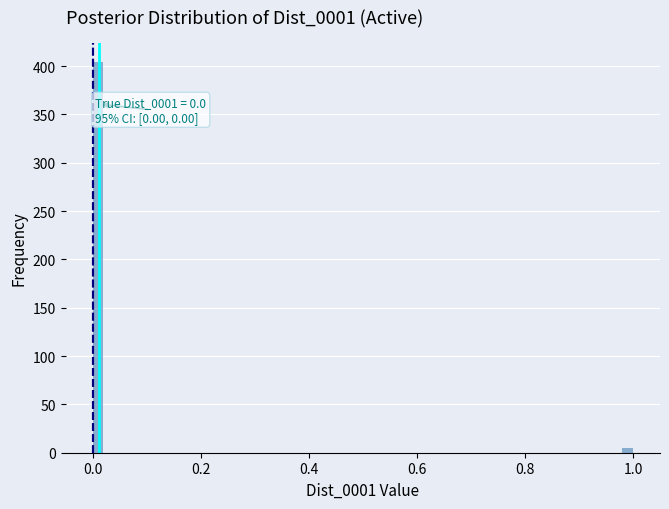

Around what value on the x-axis is the tallest bar? Give the approximate position of its centre, as read against the axis.

0.02